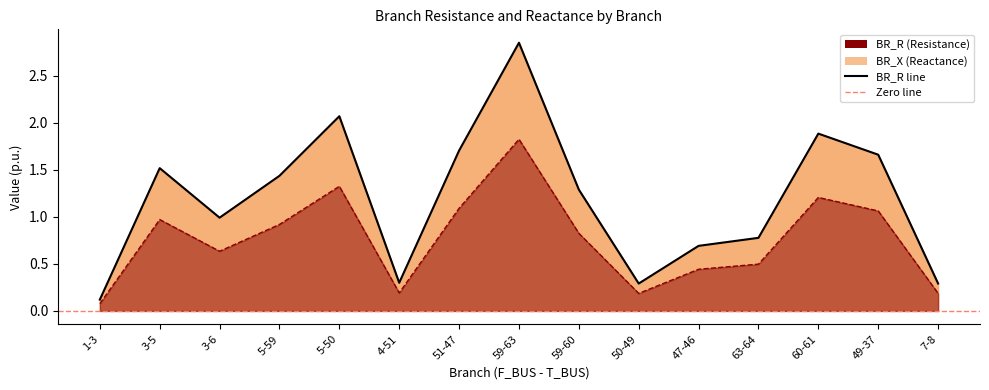

What is the difference between the maximum and minimum values in the BR_R line series?

2.7